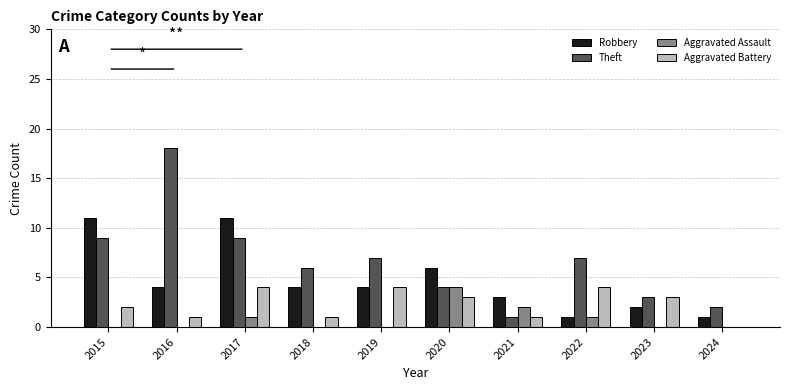

How many series are shown in this chart?

4